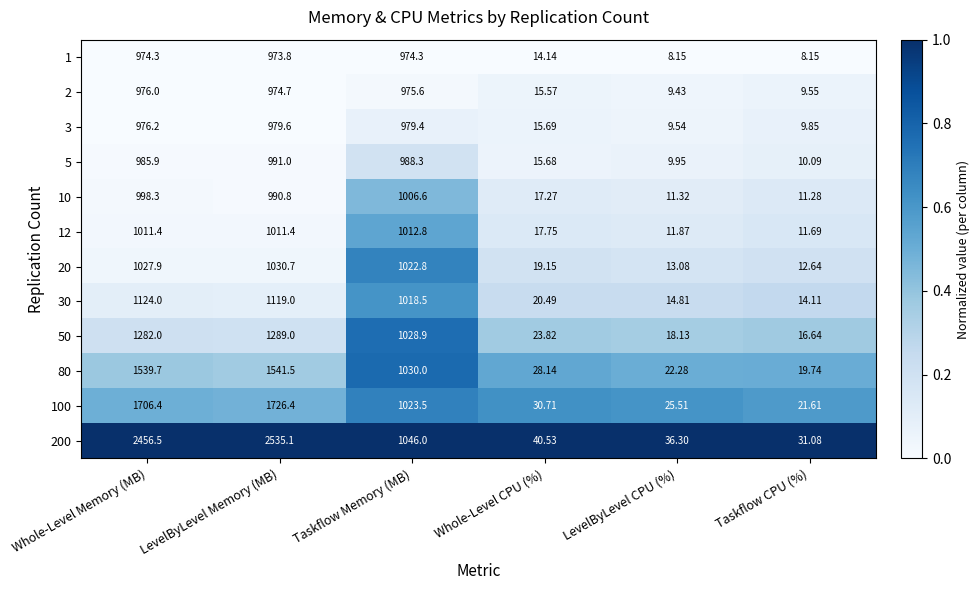

Where is 100 nearest to the value 874?

Taskflow Memory (MB)